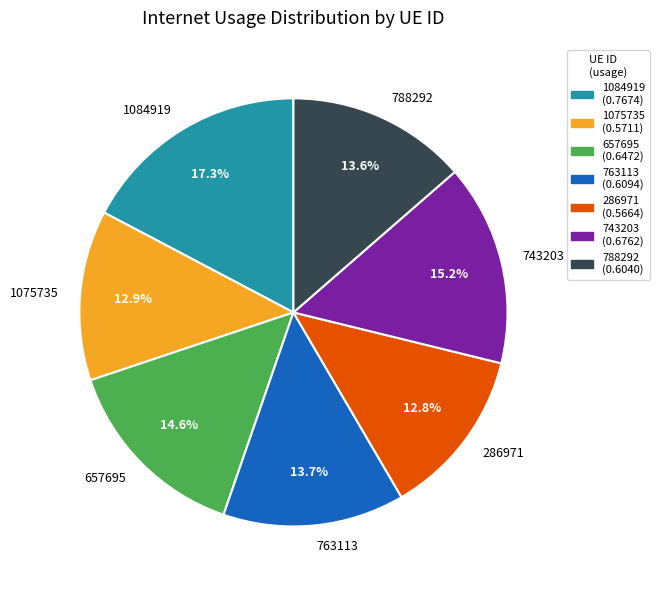

The 1075735 slice represents 23% of the pie. True or false?

False